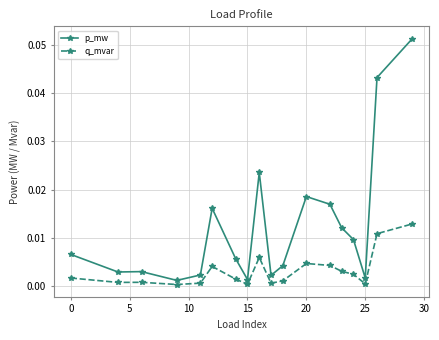

True or false: p_mw and q_mvar cross at least once.

False